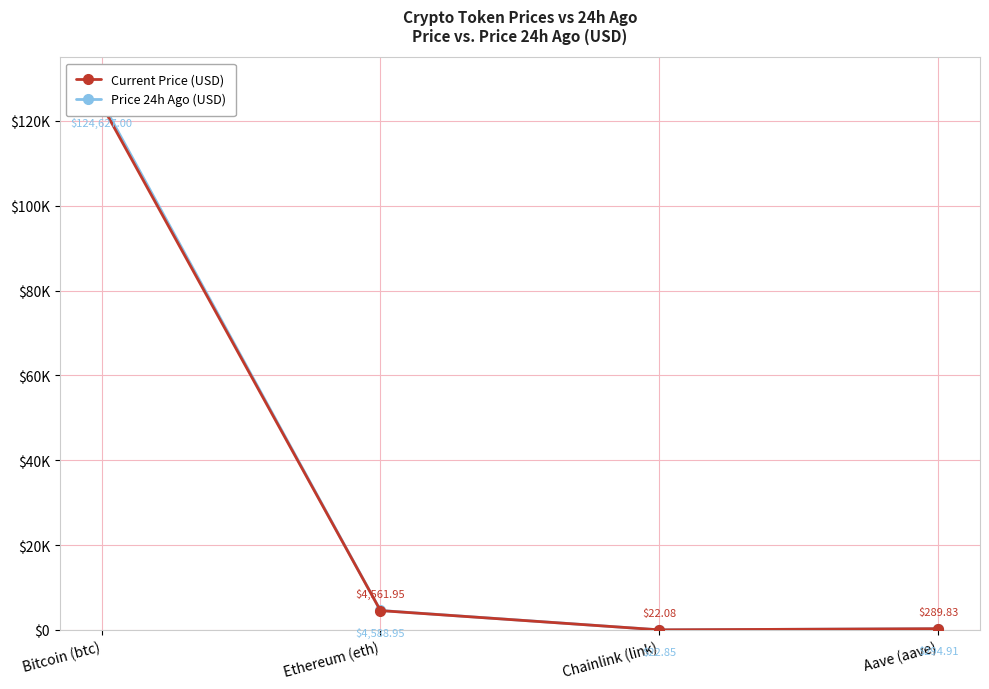

Which series has the largest total across all categories?

Price 24h Ago (USD)